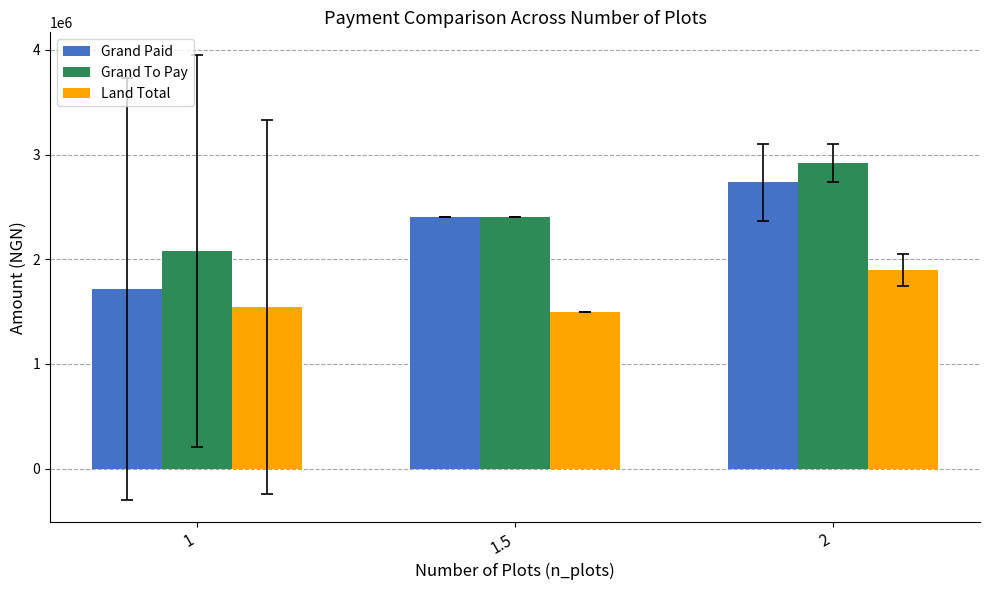

Which category has the lowest value in the Grand Paid series?

1